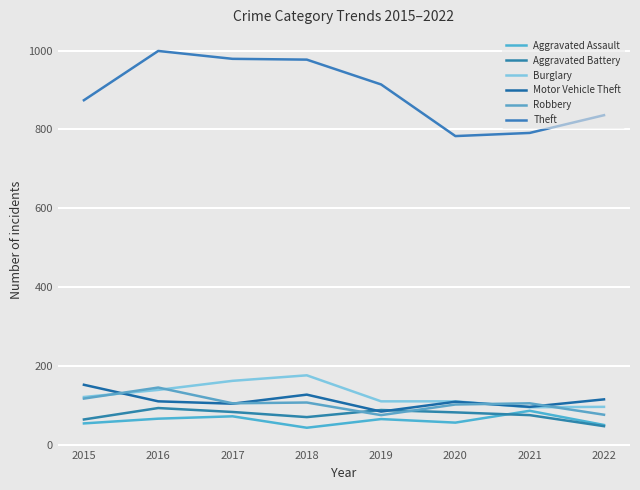

What is the sum of the Robbery values at 2021 and 2015?

222